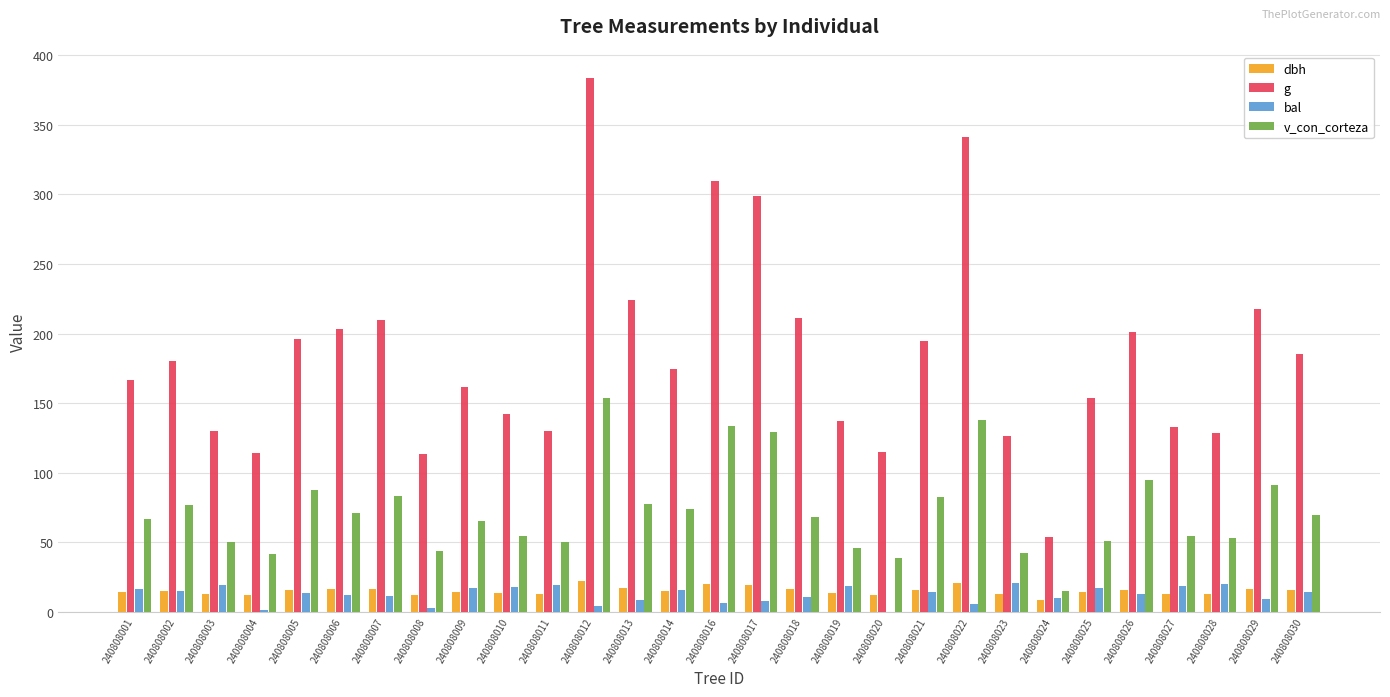

What is the spread (max minus min) of values at 240808007?

198.6